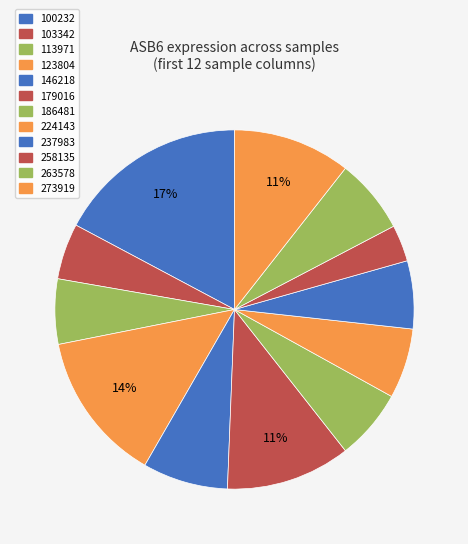

How many segments does this pie chart have?

12